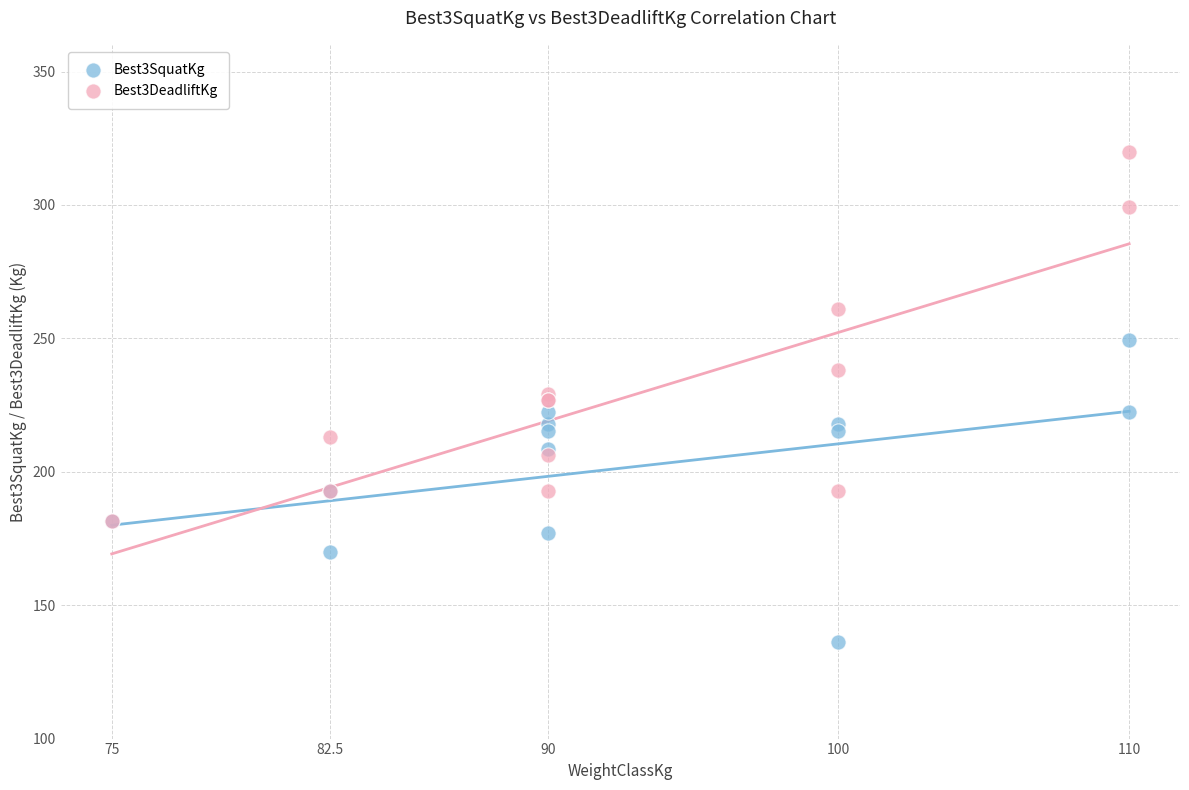

Which series has the widest spread of Y values?

Best3DeadliftKg